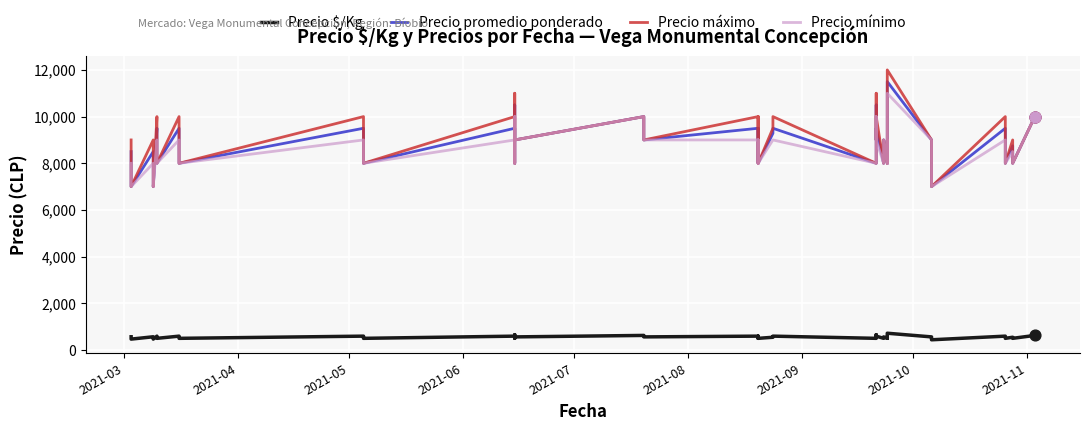

What are all the series names shown in the legend?

Precio $/Kg, Precio promedio ponderado, Precio máximo, Precio mínimo